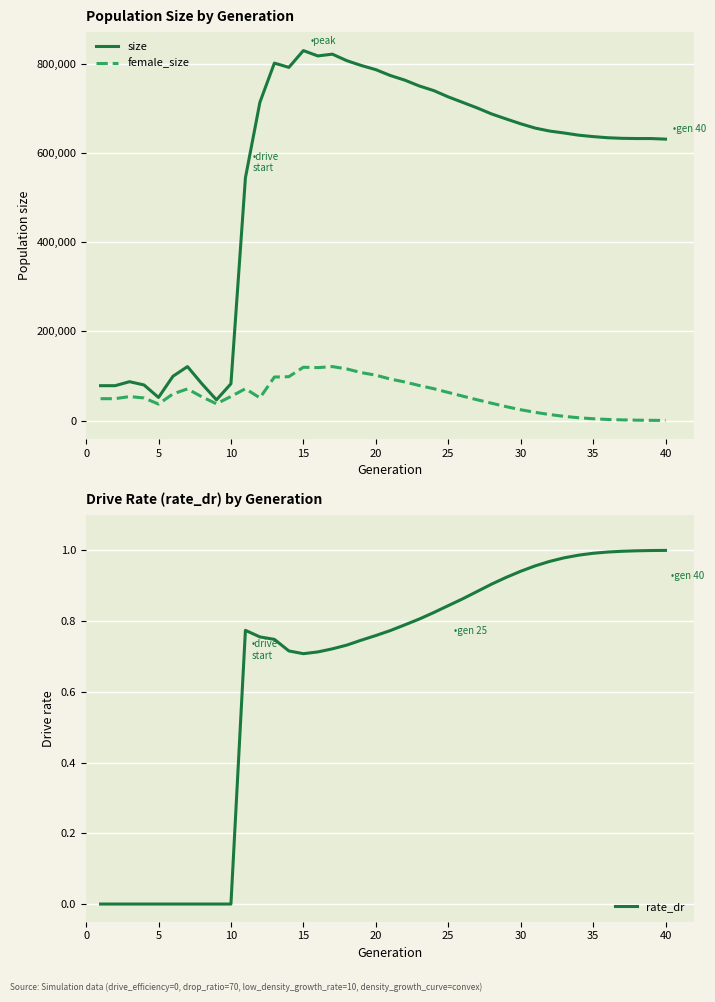

True or false: size and rate_dr intersect in this chart.

False